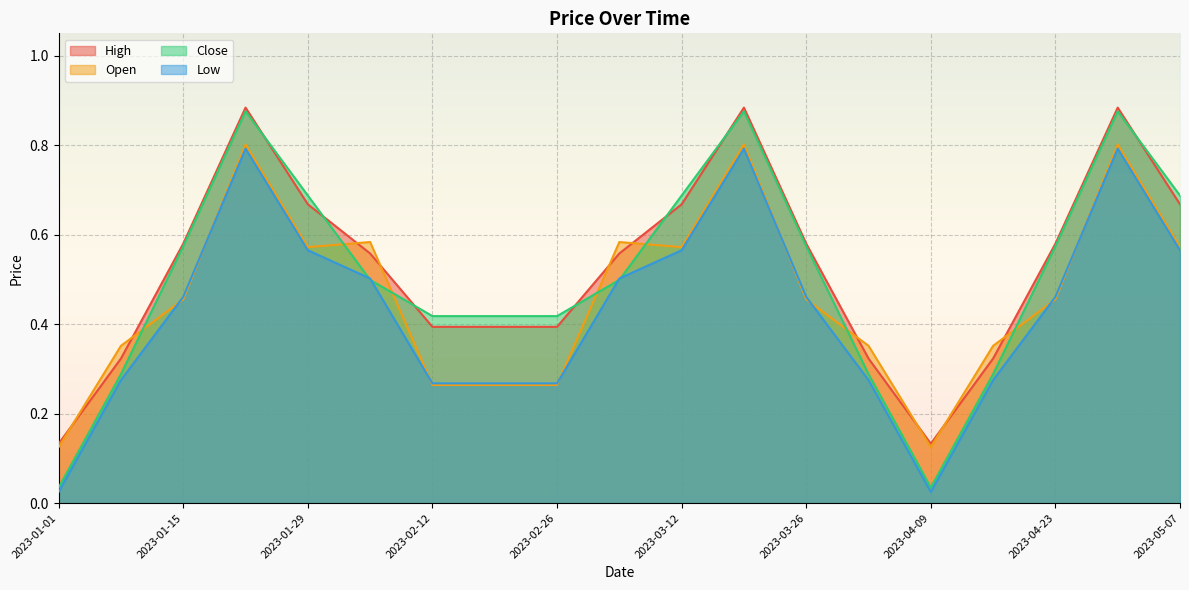

Where is High nearest to the value 0?

2023-01-01